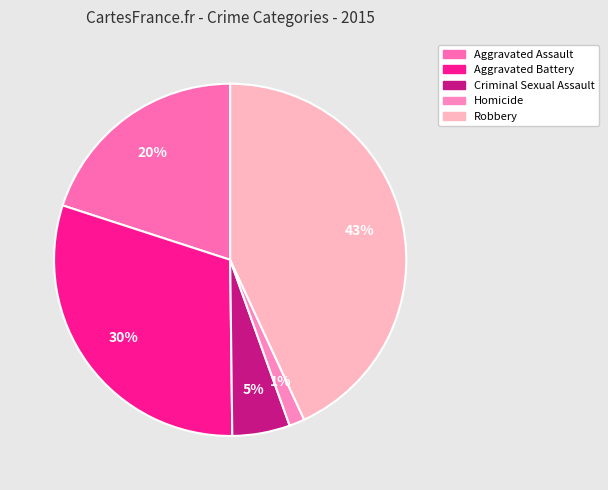

To the nearest percent, what is the difference between the Robbery and Aggravated Battery slice percentages?

13%